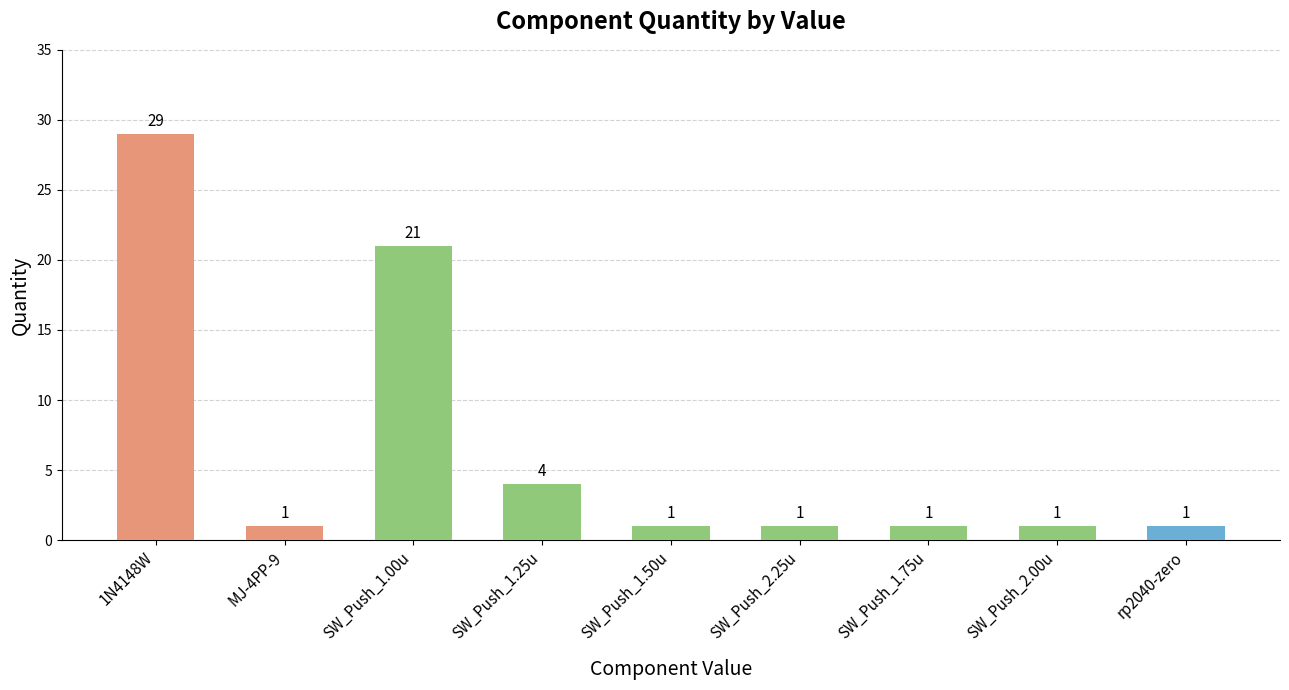

What is the difference between the maximum and minimum values?

28